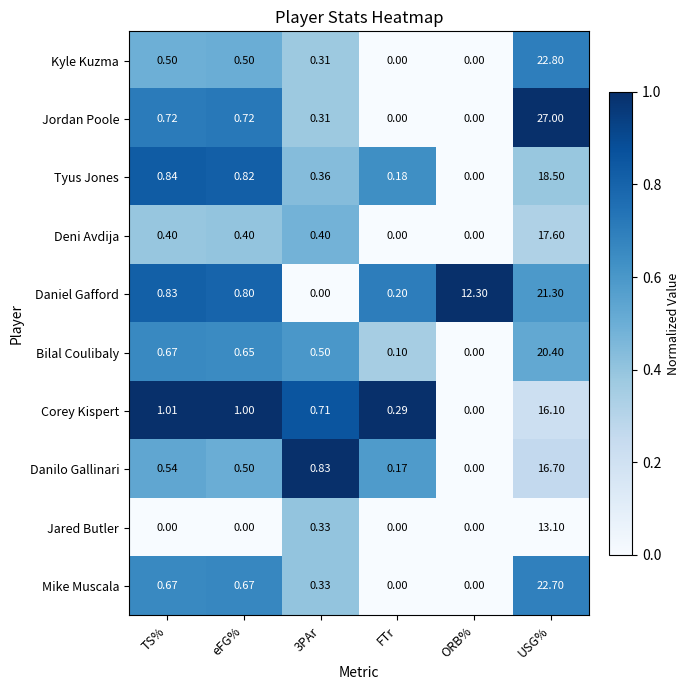

How many distinct data groups are displayed?

10